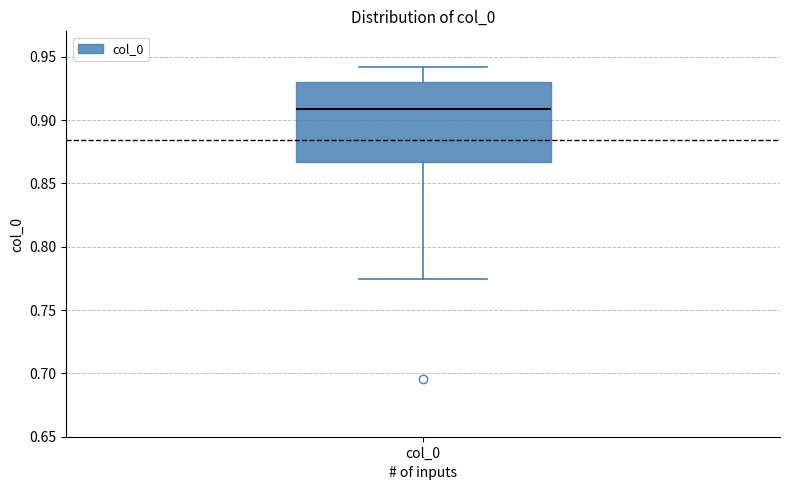

Transcribe this box plot: give where the median line is, the range the box spans, and where the two whiskers end, as read against the y-axis. The values are not printed on the chart, so give them approximately, as read against the axis.

median 0.910, box 0.865 to 0.930, whiskers 0.775 to 0.940